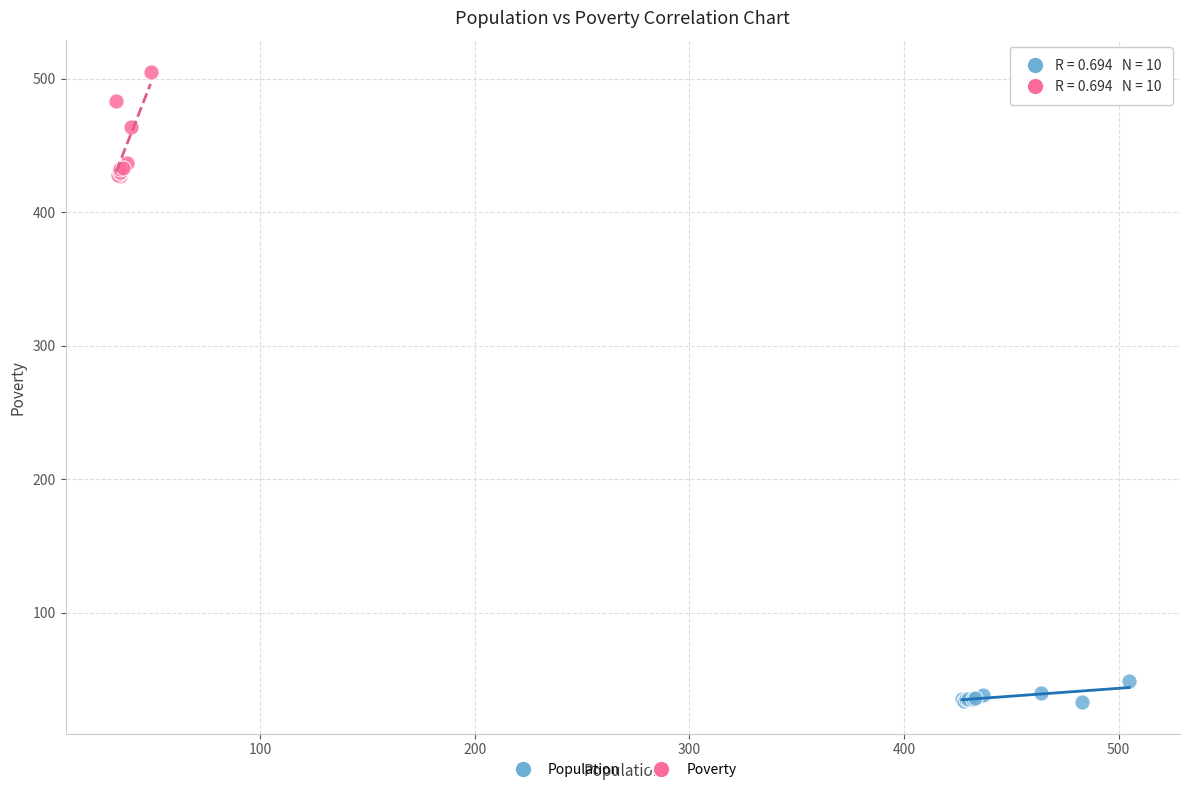

Which series reaches the minimum Y coordinate?

Population